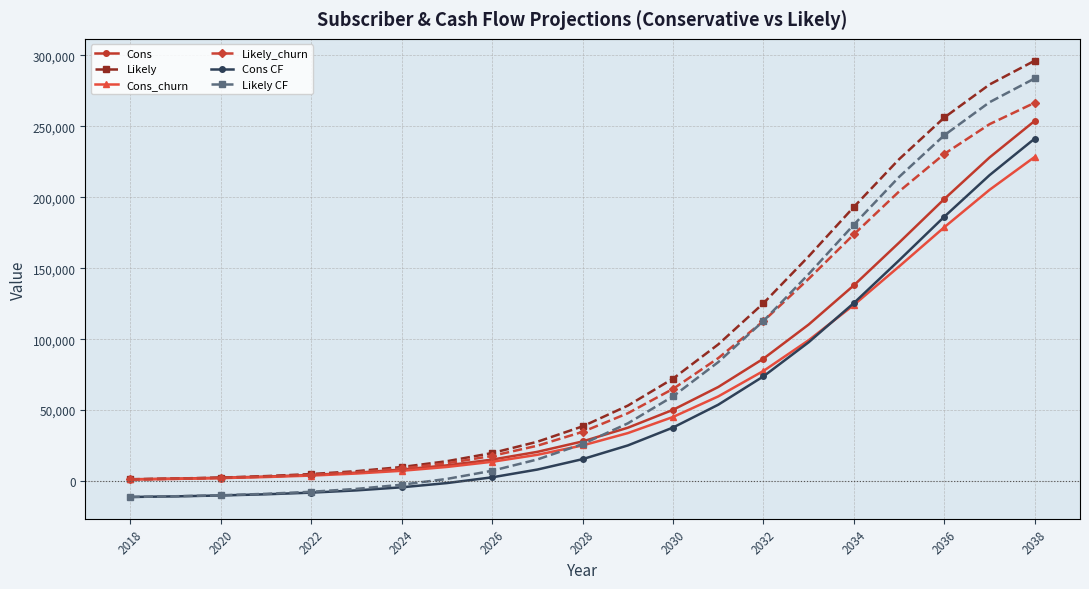

What is the average value of the Likely_churn series?

80918.3